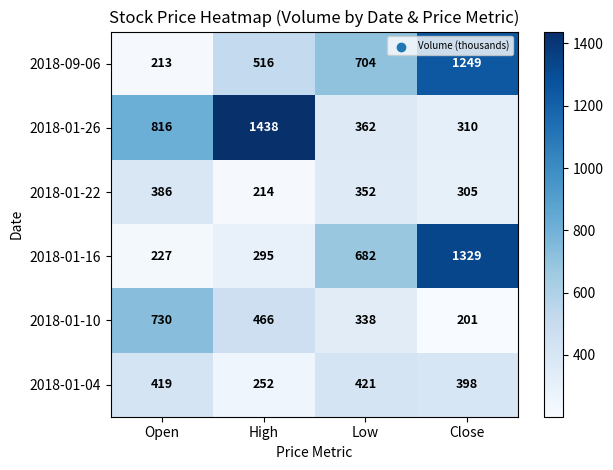

How many data points does each series have?

4